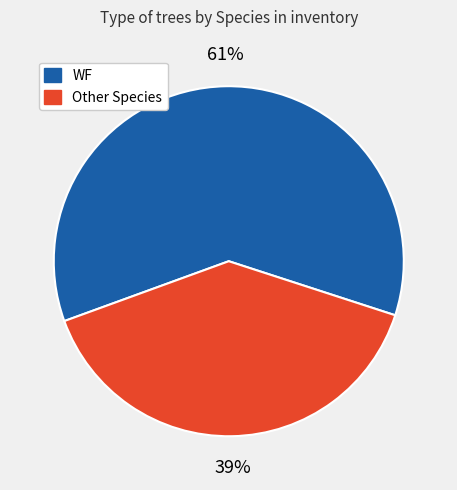

Does any single category account for the majority?

Yes